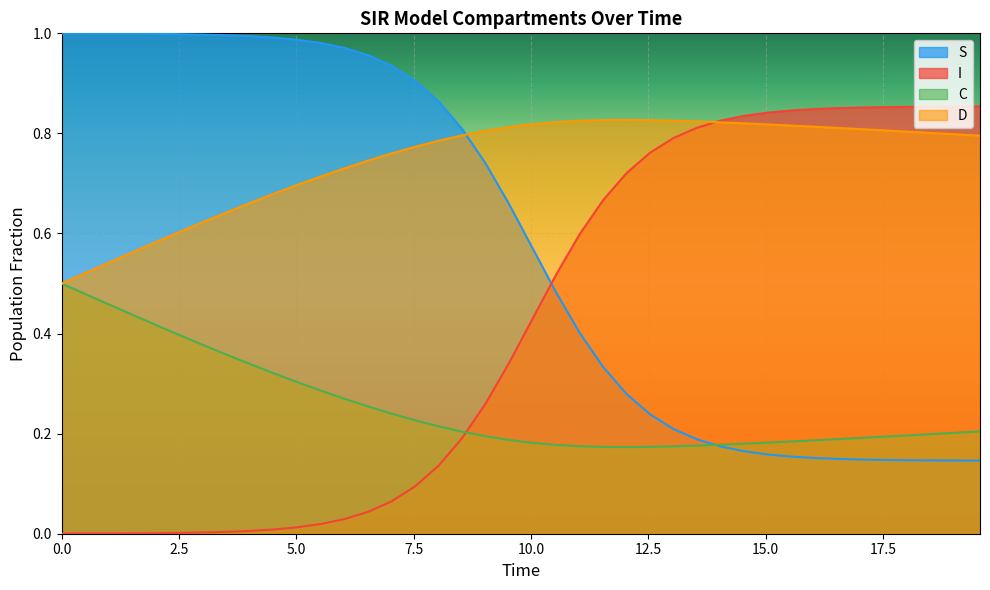

Which series has the largest total across all categories?

D